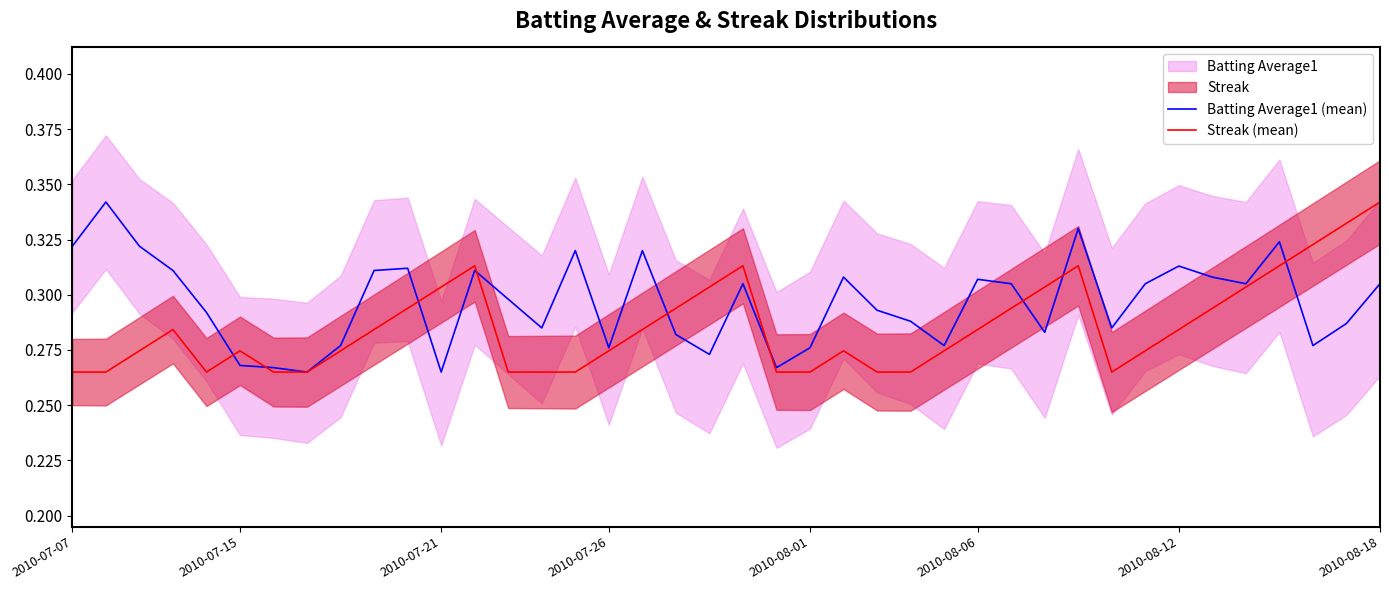

True or false: Streak (mean) has a value of 0.1 at 2010-07-26.

False